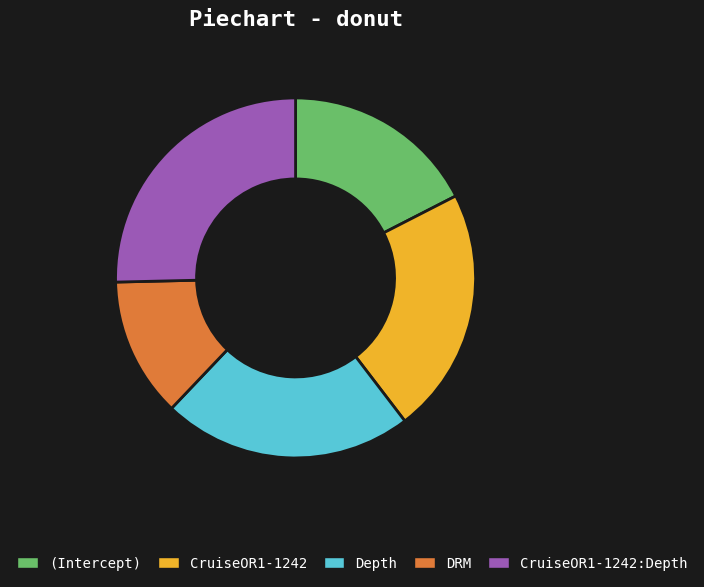

Approximately how many times larger is the value at DRM compared to CruiseOR1-1242:Depth?

0.5